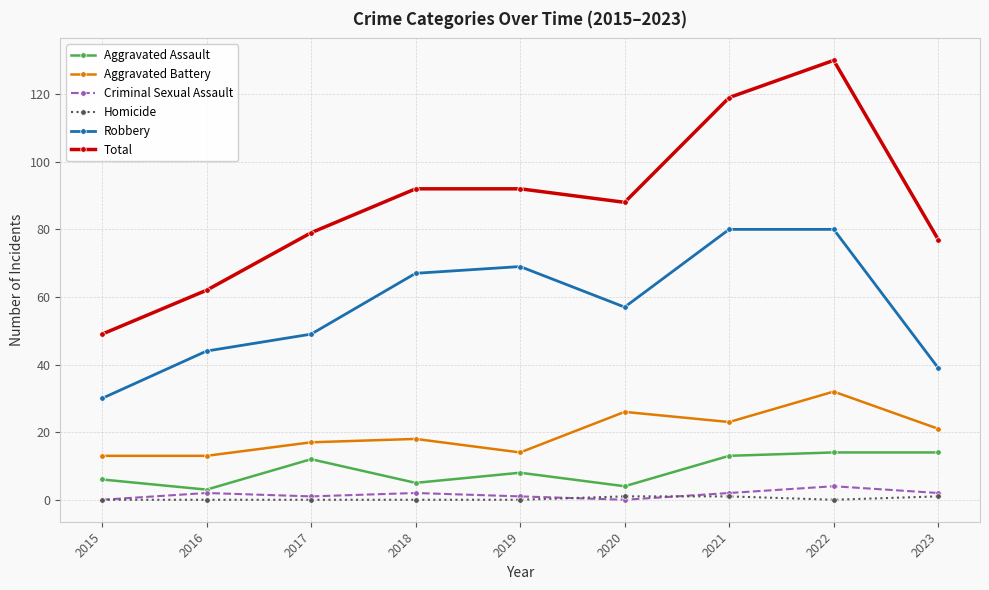

True or false: Aggravated Assault has more than 1 interior local peaks.

True